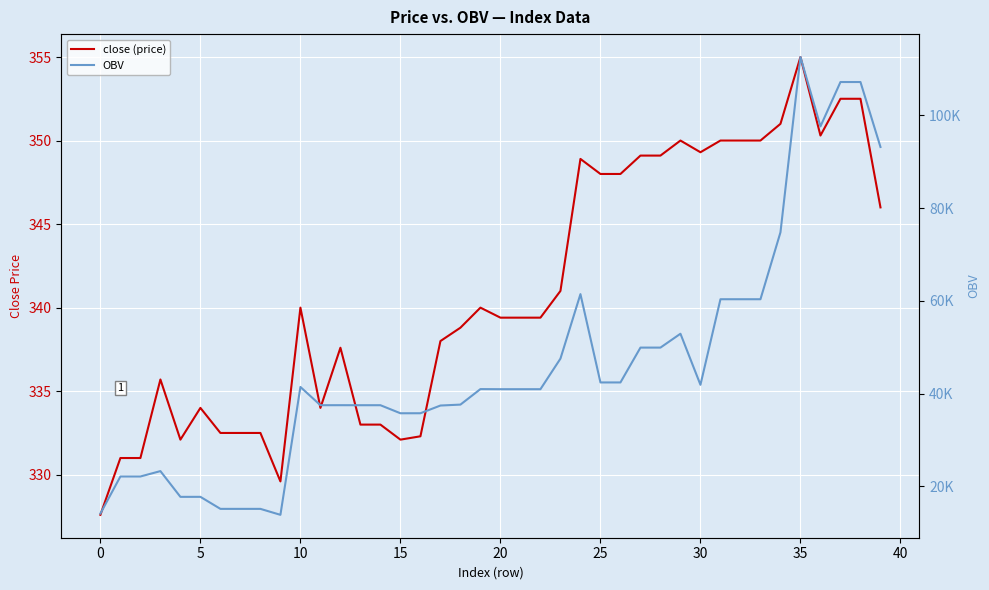

True or false: close (price) has a value of 522.6 at 14.

False